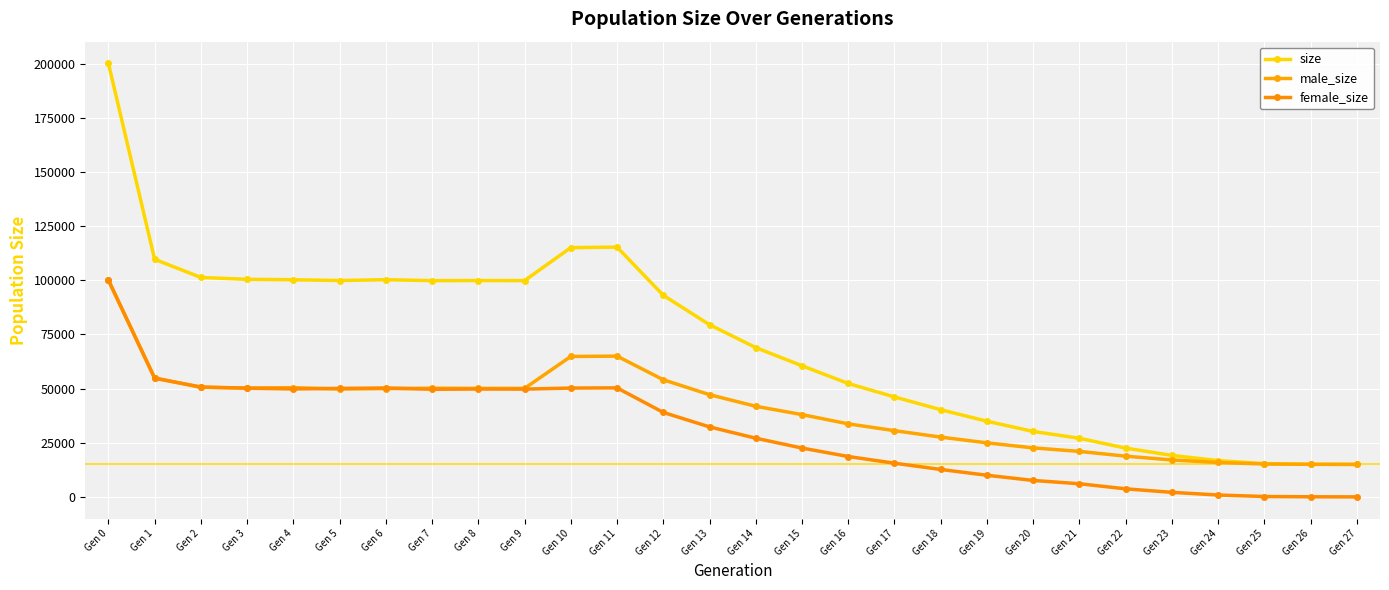

What value does the male_size series have at Gen 2, to the nearest 50?

50600